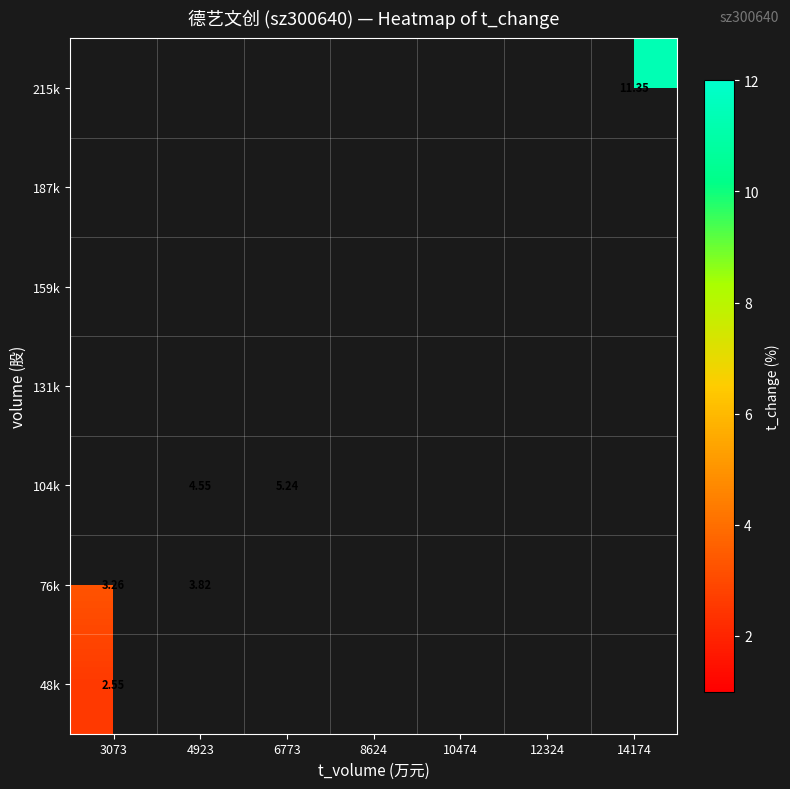

Between 3073 and 14174, which is larger?

14174